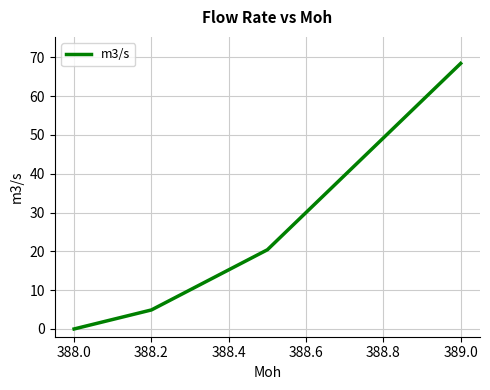

True or false: there are more than 2 points higher than both neighbors.

False